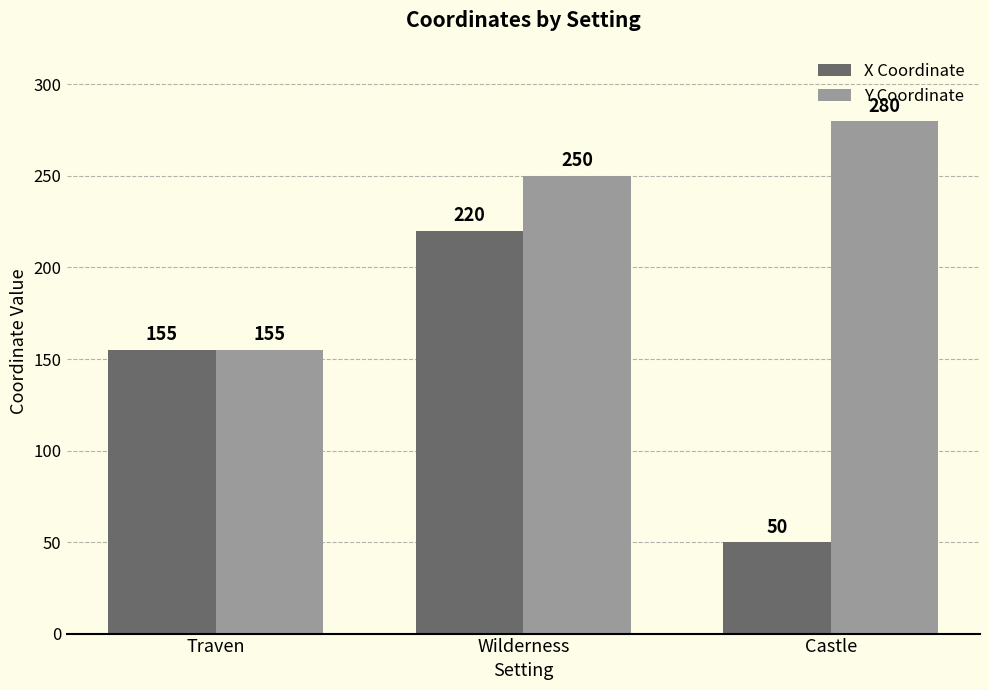

What are all the series names shown in the legend?

X Coordinate, Y Coordinate